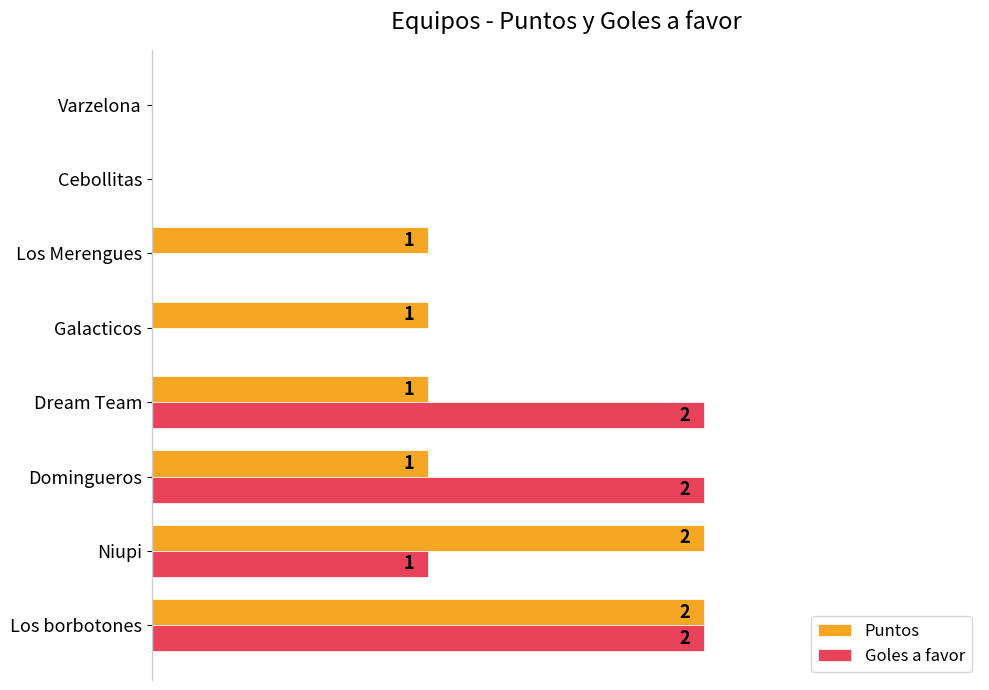

Which series has the largest total across all categories?

Puntos